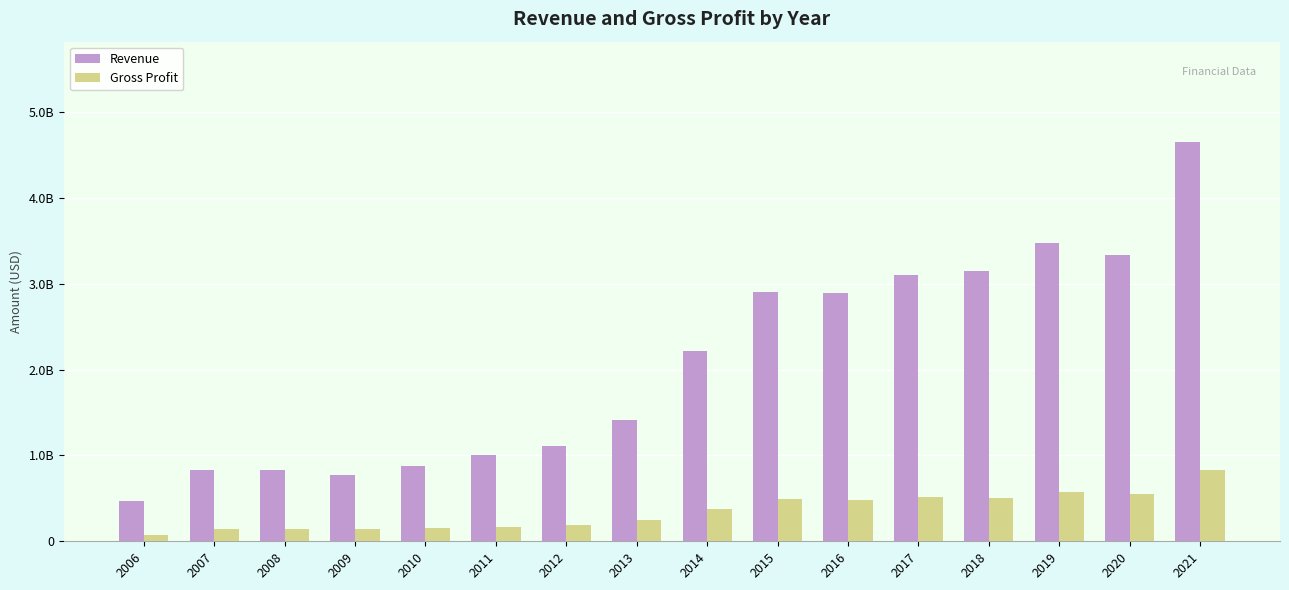

What are all the series names shown in the legend?

Revenue, Gross Profit